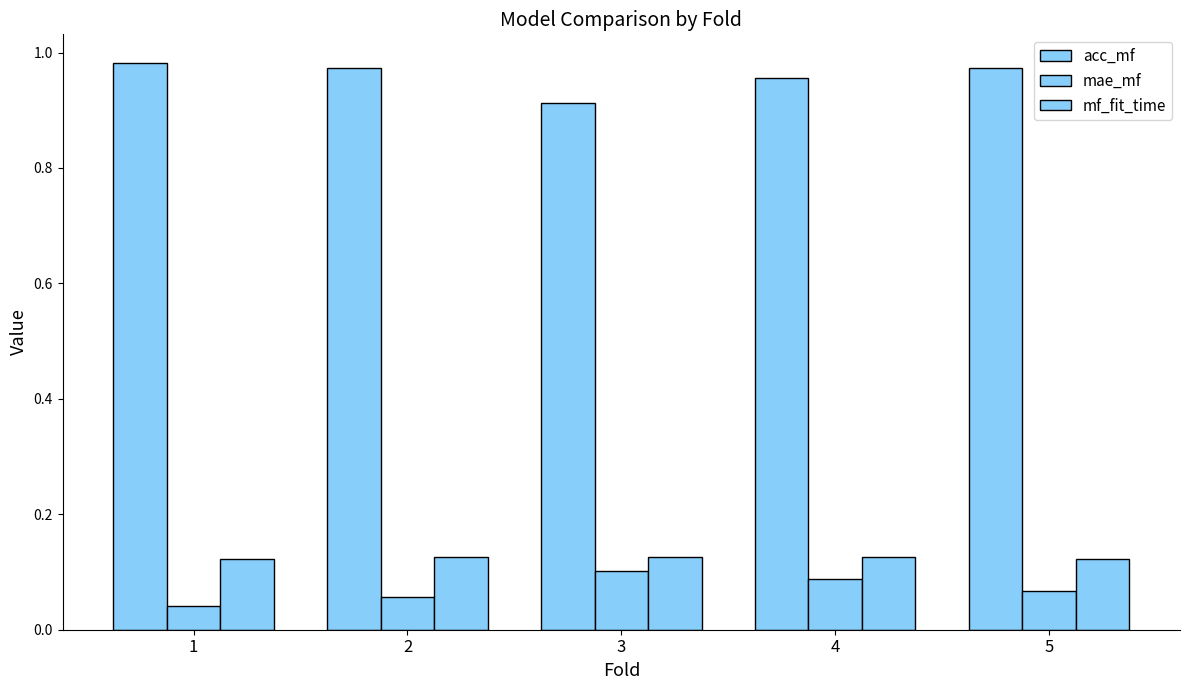

The acc_mf series shows 1.0 at 1. True or false?

True